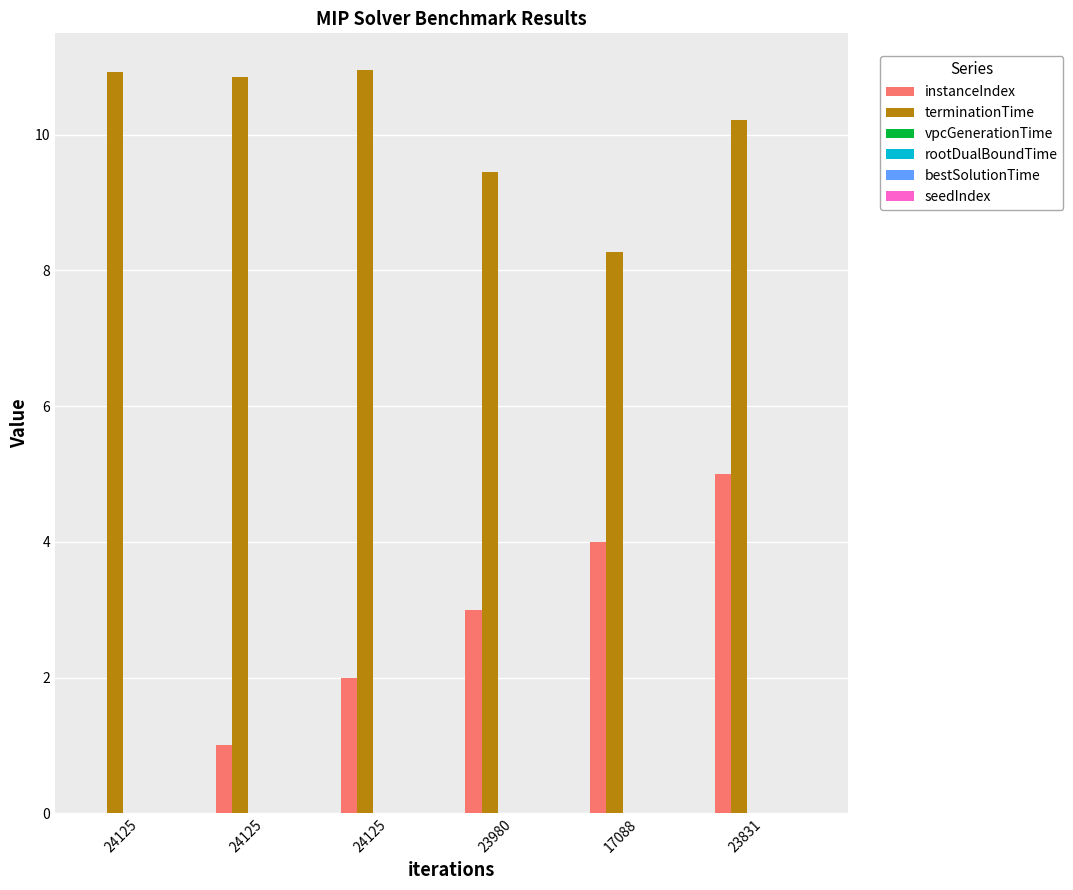

Reading right to left, extract all data points from this chart.

instanceIndex: 23831=5.0	17088=4.0	23980=3.0	24125=2.0	24125=1.0	24125=0.0
terminationTime: 23831=10.2	17088=8.3	23980=9.4	24125=10.9	24125=10.8	24125=10.9
vpcGenerationTime: 23831=0.0	17088=0.0	23980=0.0	24125=0.0	24125=0.0	24125=0.0
rootDualBoundTime: 23831=0.0	17088=0.0	23980=0.0	24125=0.0	24125=0.0	24125=0.0
bestSolutionTime: 23831=0.0	17088=0.0	23980=0.0	24125=0.0	24125=0.0	24125=0.0
seedIndex: 23831=0.0	17088=0.0	23980=0.0	24125=0.0	24125=0.0	24125=0.0